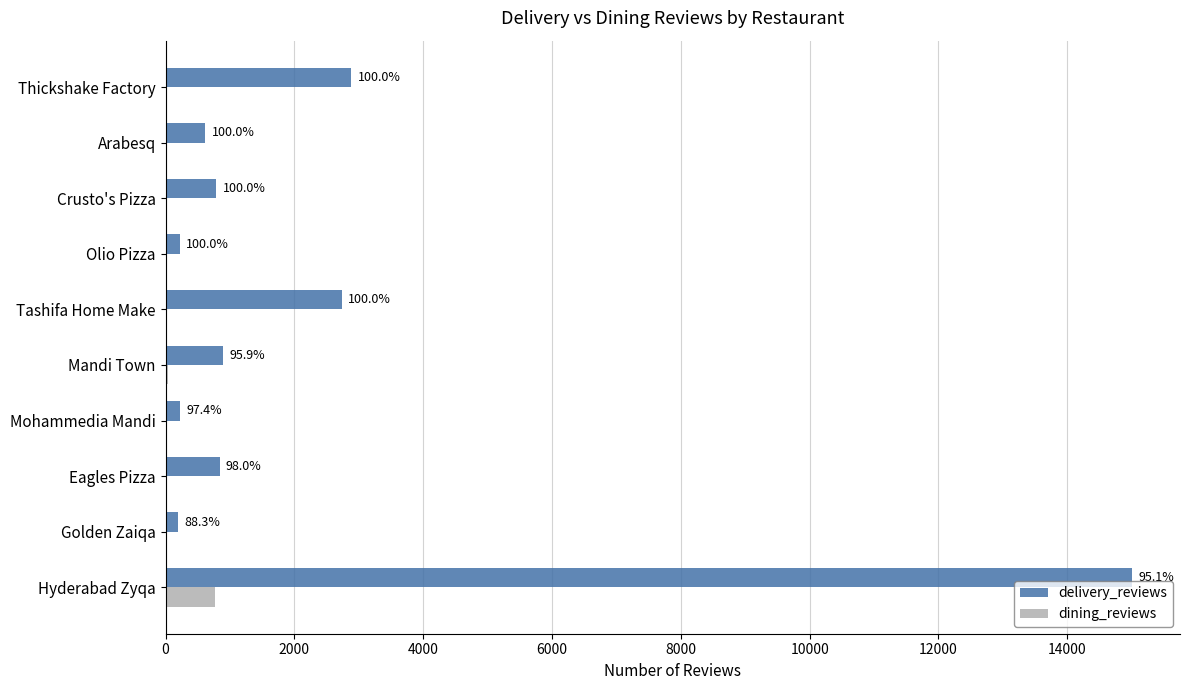

What are all the series names shown in the legend?

delivery_reviews, dining_reviews